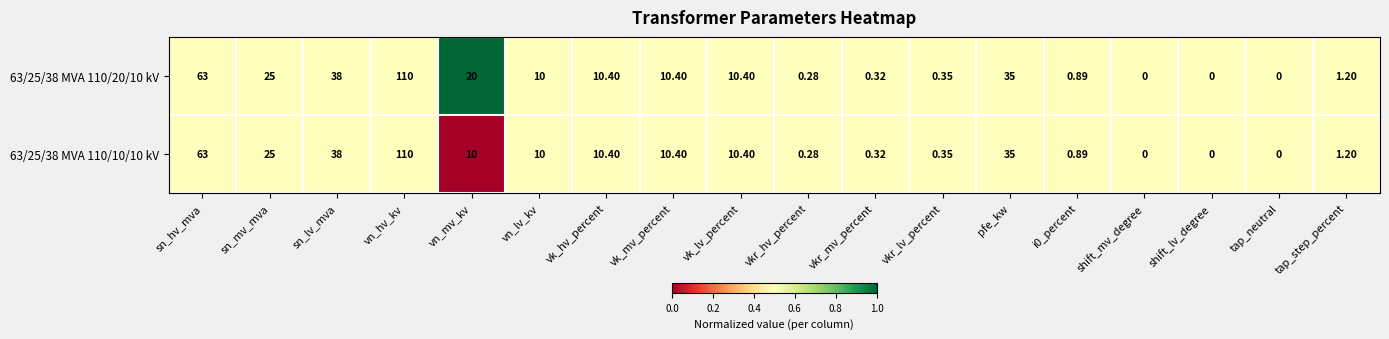

At which label does 63/25/38 MVA 110/10/10 kV first exceed 10?

sn_hv_mva